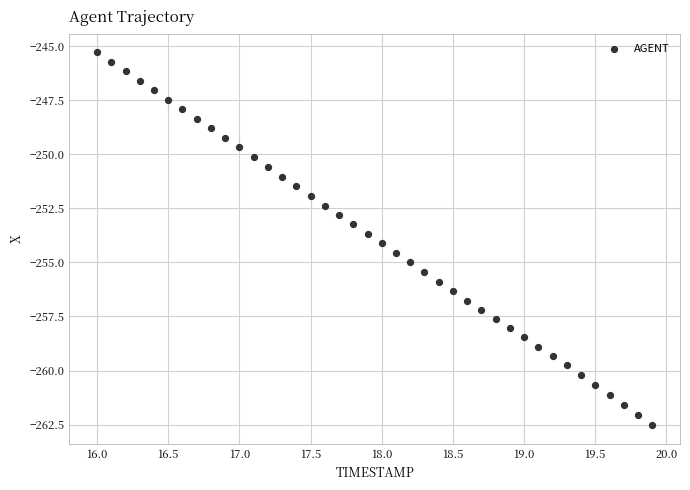

What is the range of Y values (max minus min)?

17.2